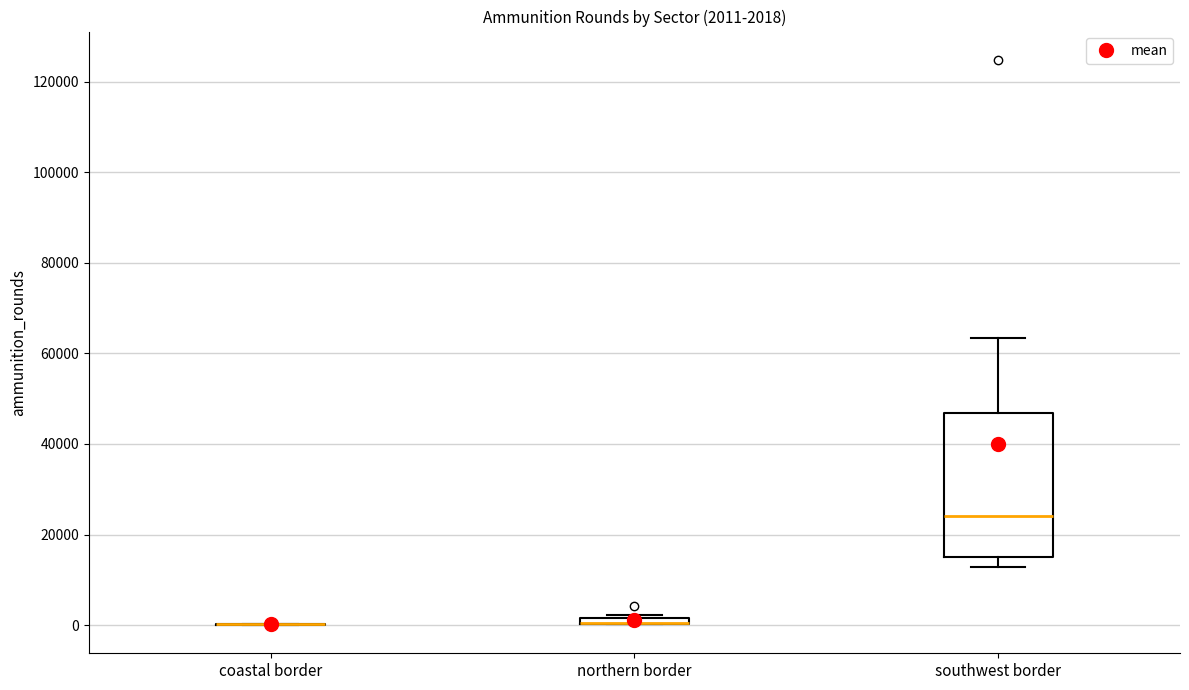

Which box is the tallest, from its lower edge to its upper edge?

southwest border